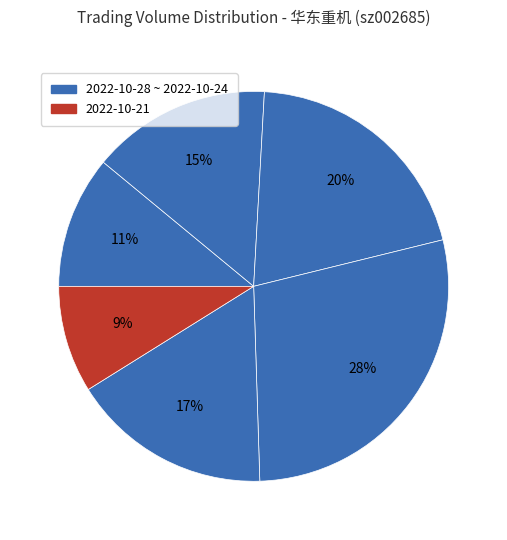

Rank the categories by value from highest to lowest.

2022-10-25, 2022-10-26, 2022-10-24, 2022-10-27, 2022-10-28, 2022-10-21